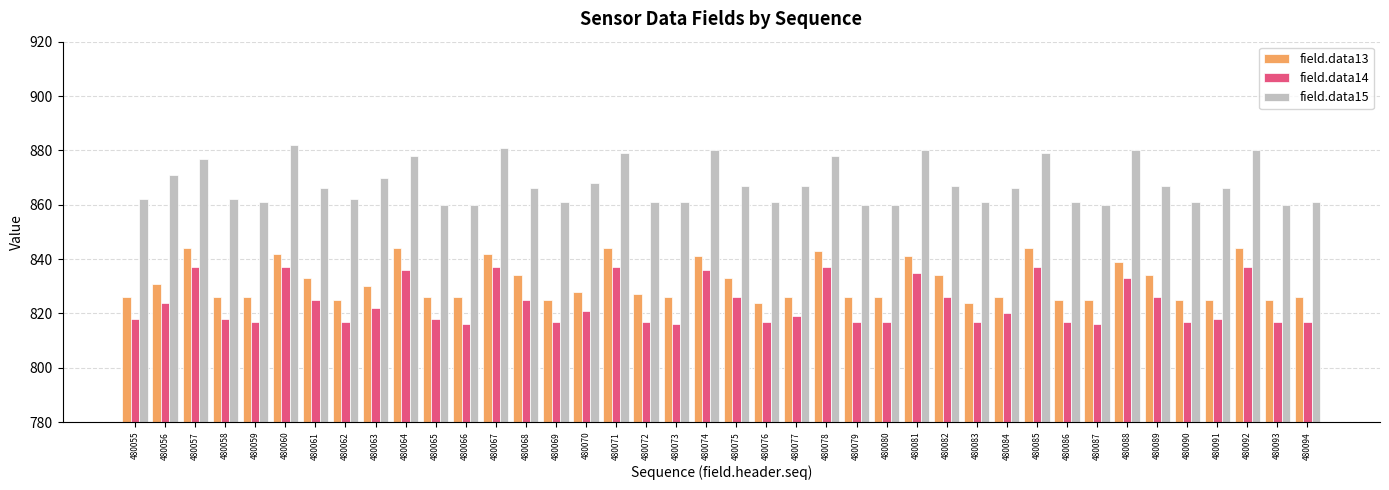

At 480061, list the series in order from largest to smallest.

field.data15, field.data13, field.data14